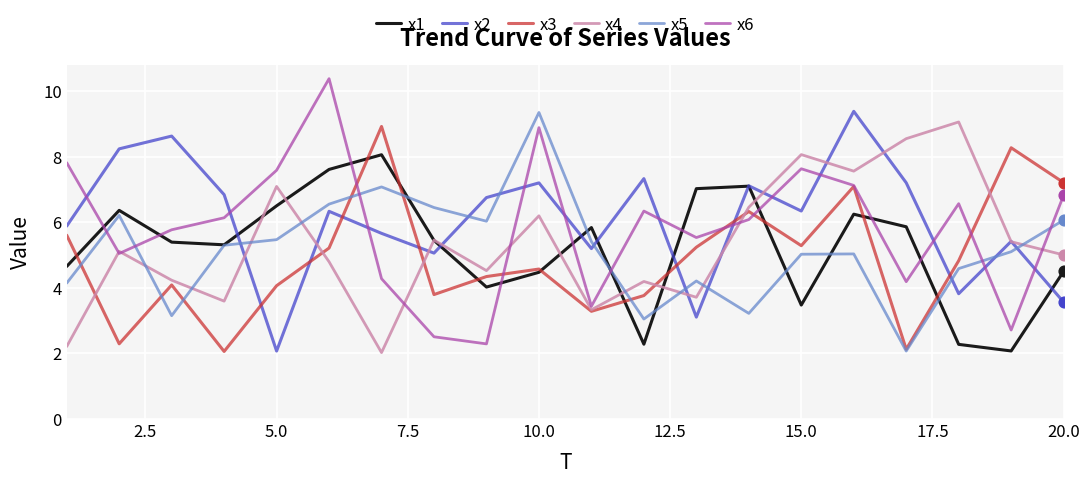

Which series has the largest range (max minus min)?

x6